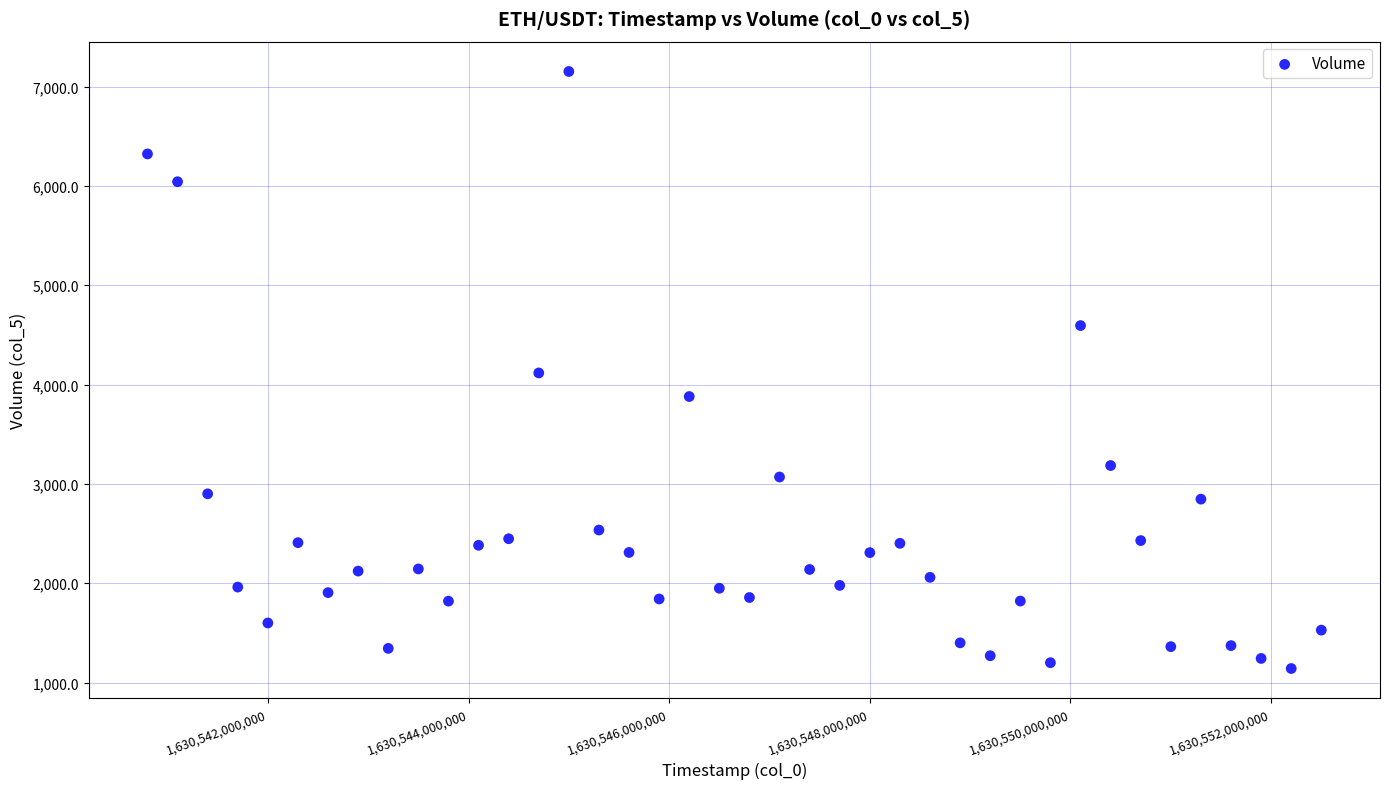

What is the range of Y values (max minus min)?

6011.1